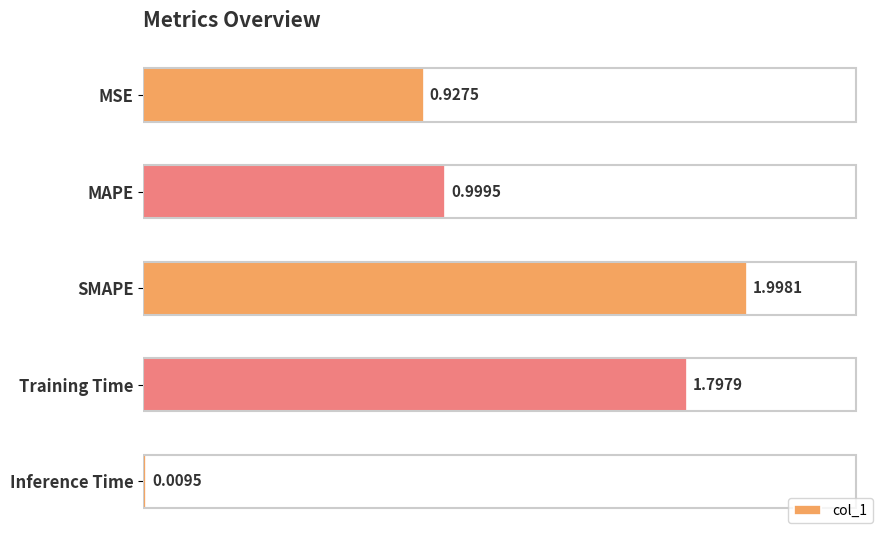

What is the label of the 2nd bar from the bottom?

Training Time